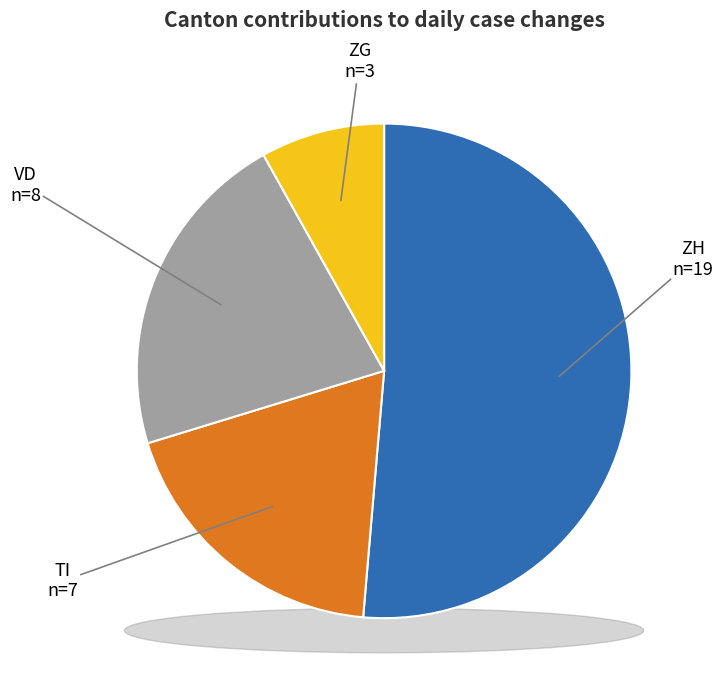

What percentage is NOT represented by ZG (n=3)?

91.9%